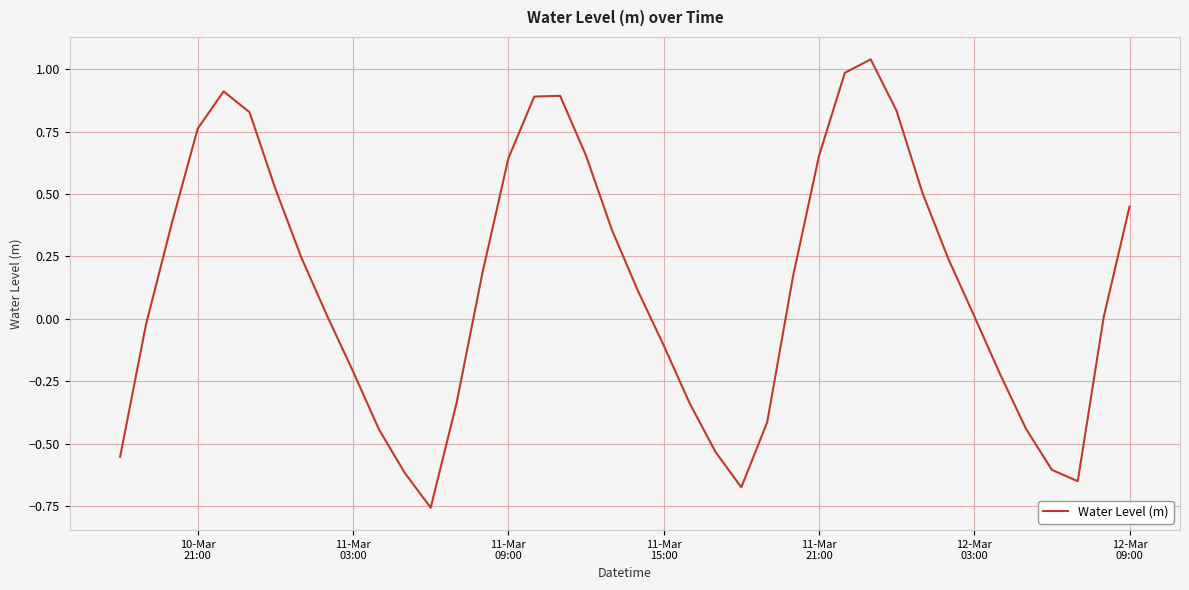

What is the sum of all values?

5.4